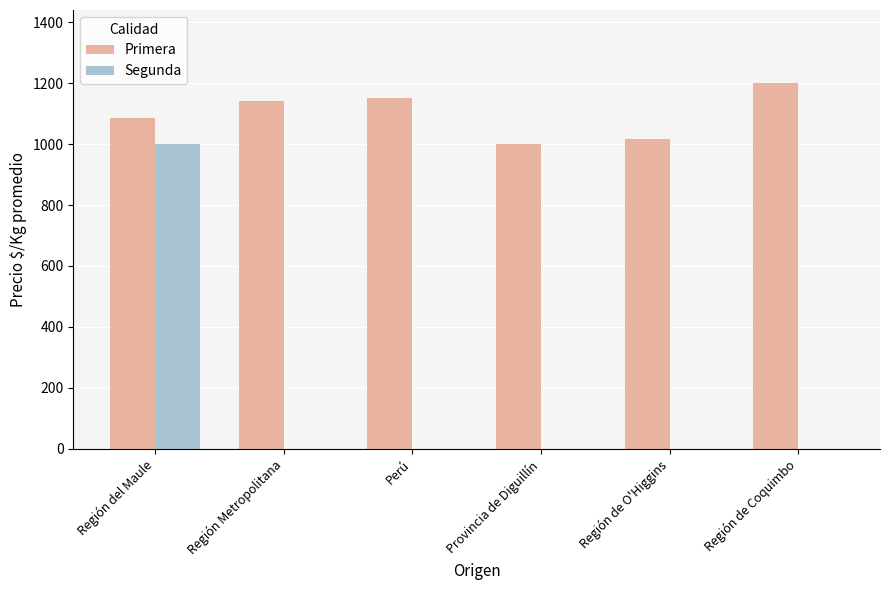

Is the value of Segunda at Región de Coquimbo greater than the value of Primera at Región Metropolitana?

No